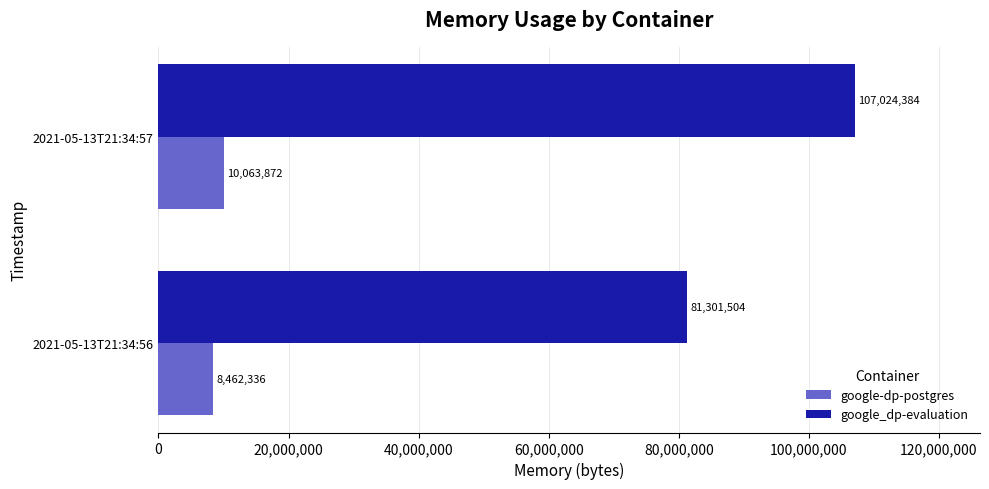

What are all the series names shown in the legend?

google-dp-postgres, google_dp-evaluation